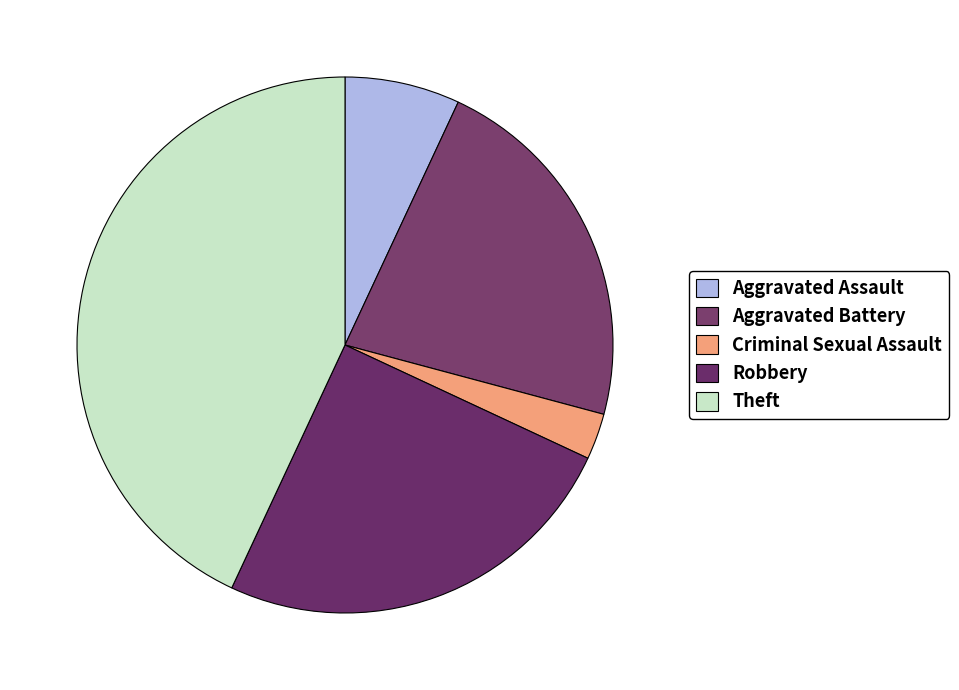

To the nearest percent, what is the difference between the Aggravated Battery and Theft slice percentages?

21%